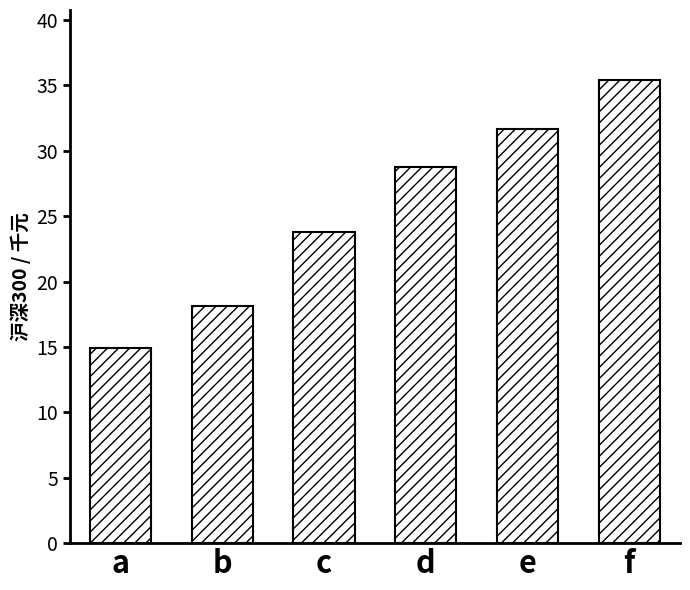

Rank the categories by value from lowest to highest.

a, b, c, d, e, f